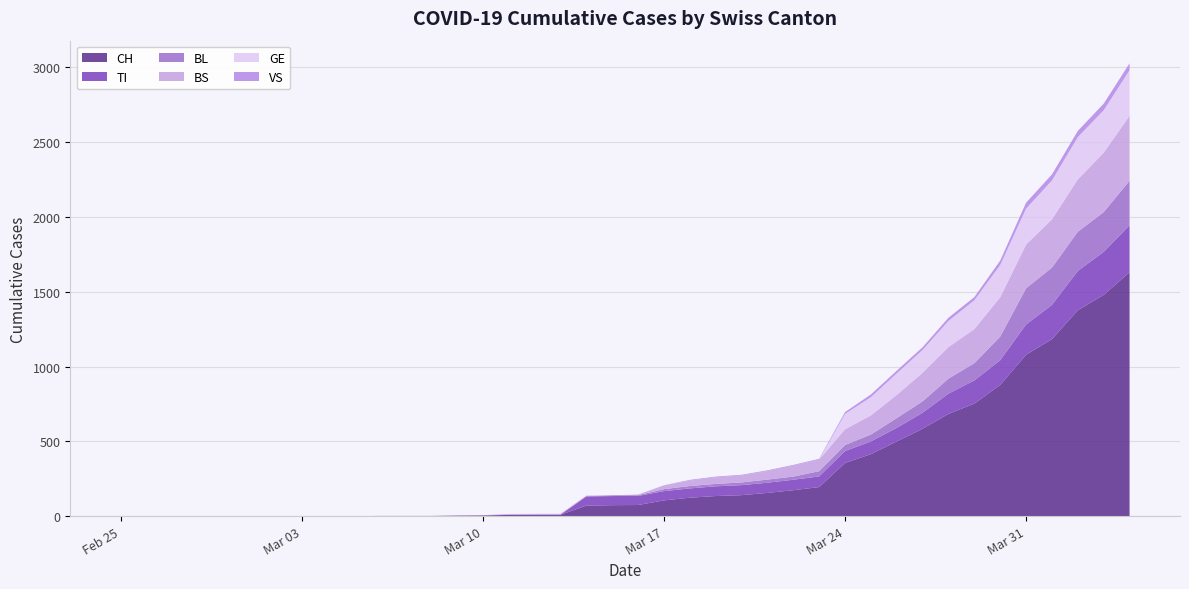

Reading left to right, transcribe all the data shown in this chart.

CH: 0	0	0	0	0	0	0	0	0	0	1	1	1	3	4	8	9	9	70	73	74	105	123	134	140	155	173	194	355	414	499	584	683	752	877	1079	1183	1376	1479	1630
TI: 0	0	0	0	0	0	0	0	0	0	0	0	0	0	0	0	0	0	61	61	61	62	62	65	67	68	70	71	80	85	91	107	136	155	165	202	229	263	287	314
BL: 0	0	0	0	0	0	0	0	0	0	0	0	0	1	2	2	2	2	2	5	5	13	16	16	18	21	21	35	40	46	65	76	100	115	158	242	249	262	266	298
BS: 0	0	0	0	0	0	0	0	0	0	0	0	0	0	0	4	4	4	4	0	4	25	36	44	46	57	73	78	105	128	155	191	211	228	263	292	323	350	397	434
GE: 0	0	0	0	0	0	0	0	0	0	0	0	0	0	0	0	0	0	0	0	0	0	0	0	0	0	0	0	103	122	144	153	175	193	216	241	260	283	284	305
VS: 0	0	0	0	0	0	0	0	0	0	0	0	0	0	0	0	0	0	0	0	0	1	5	5	5	5	5	5	12	18	18	18	21	21	29	39	40	41	44	46